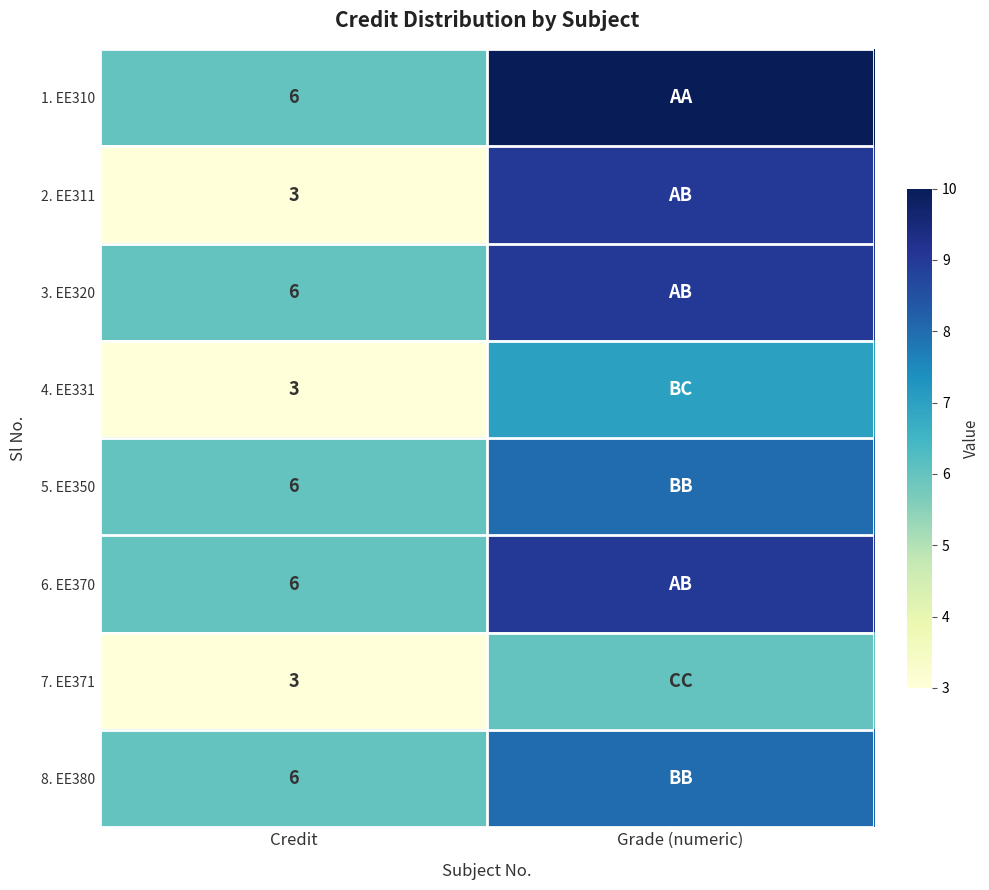

Which label corresponds to the largest value in the chart?

Grade (numeric)